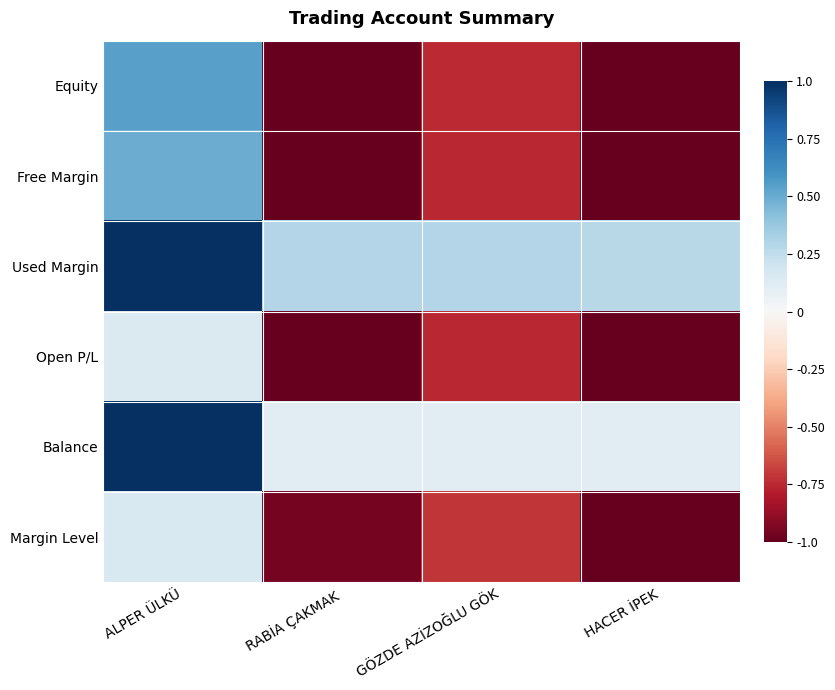

What is the total value across all series at RABİA ÇAKMAK?

-3.6